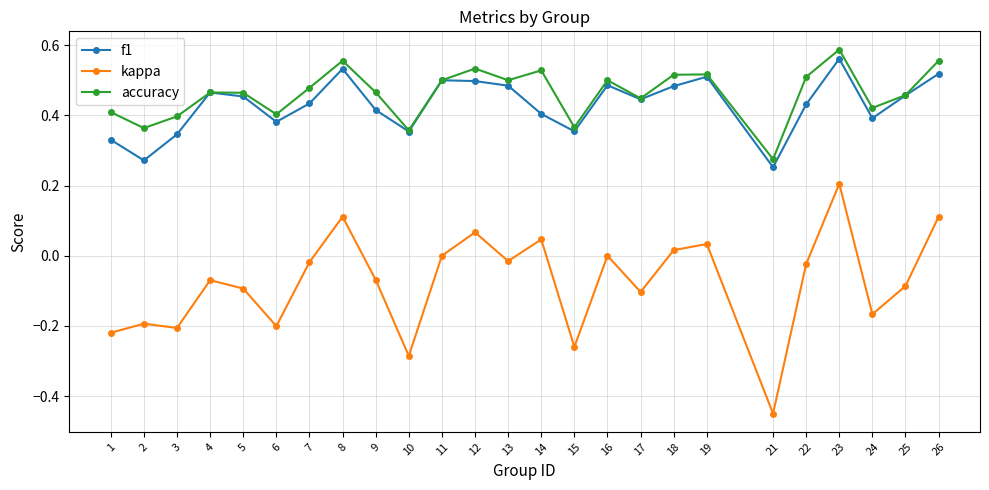

Which category has the lowest value in the kappa series?

21